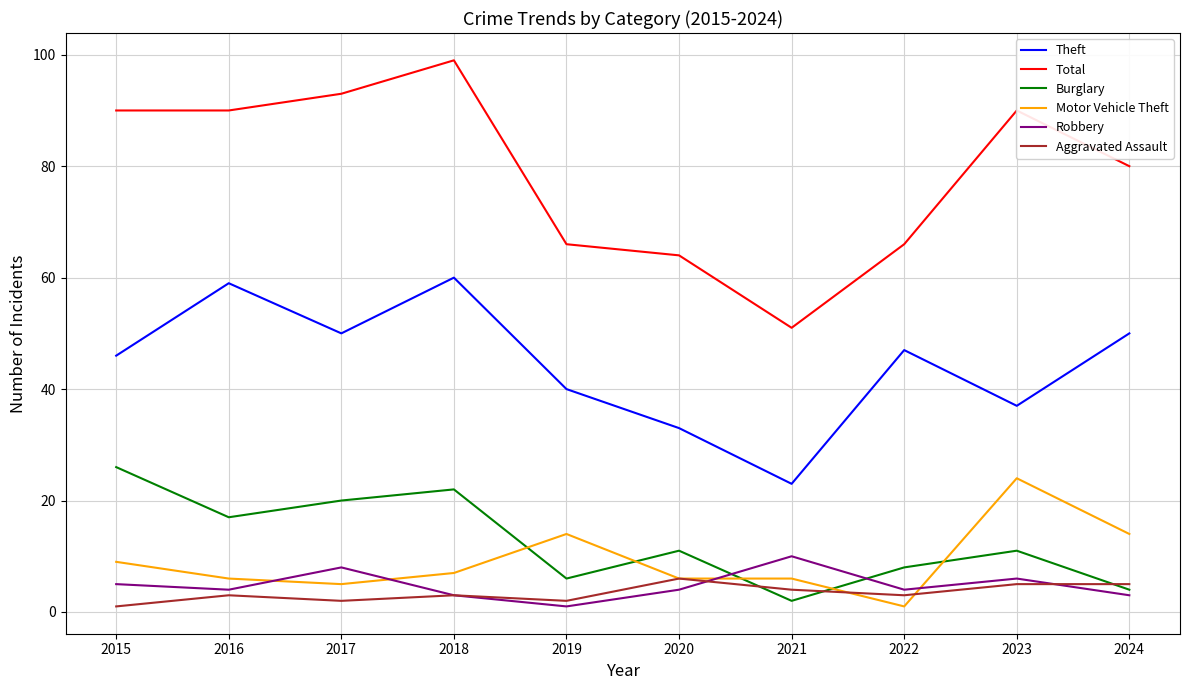

Is it true that Burglary equals 20 at 2017?

True